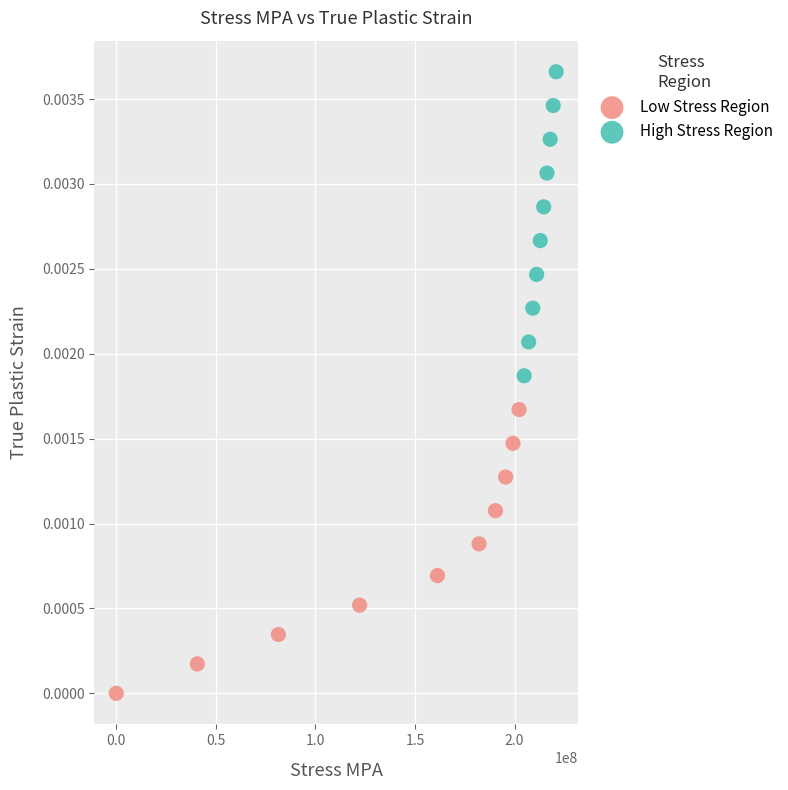

Which series reaches the minimum Y coordinate?

Low Stress Region